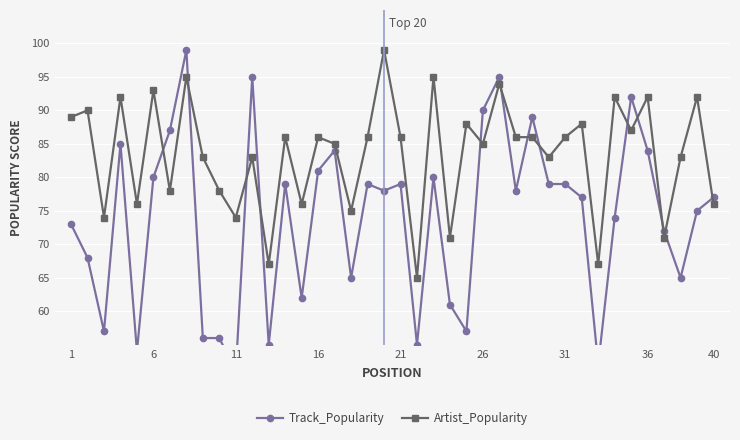

True or false: Track_Popularity and Artist_Popularity intersect in this chart.

True